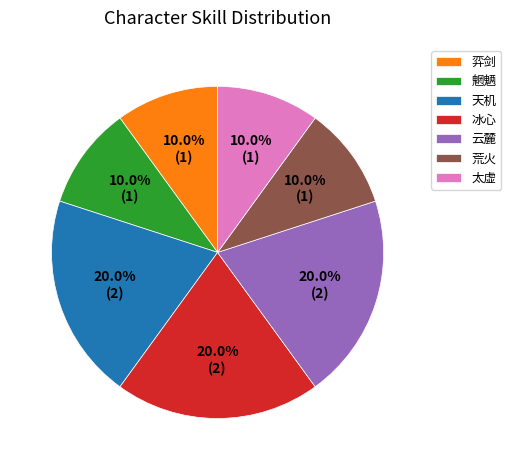

Is the sum of 弈剑 and 天机 greater than half?

No